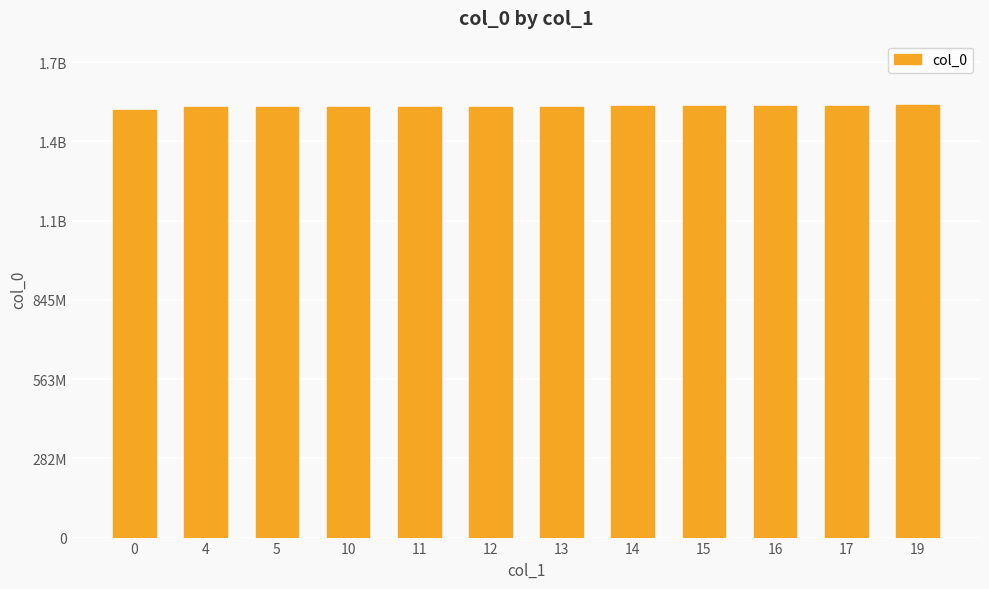

Are the bars horizontal?

No